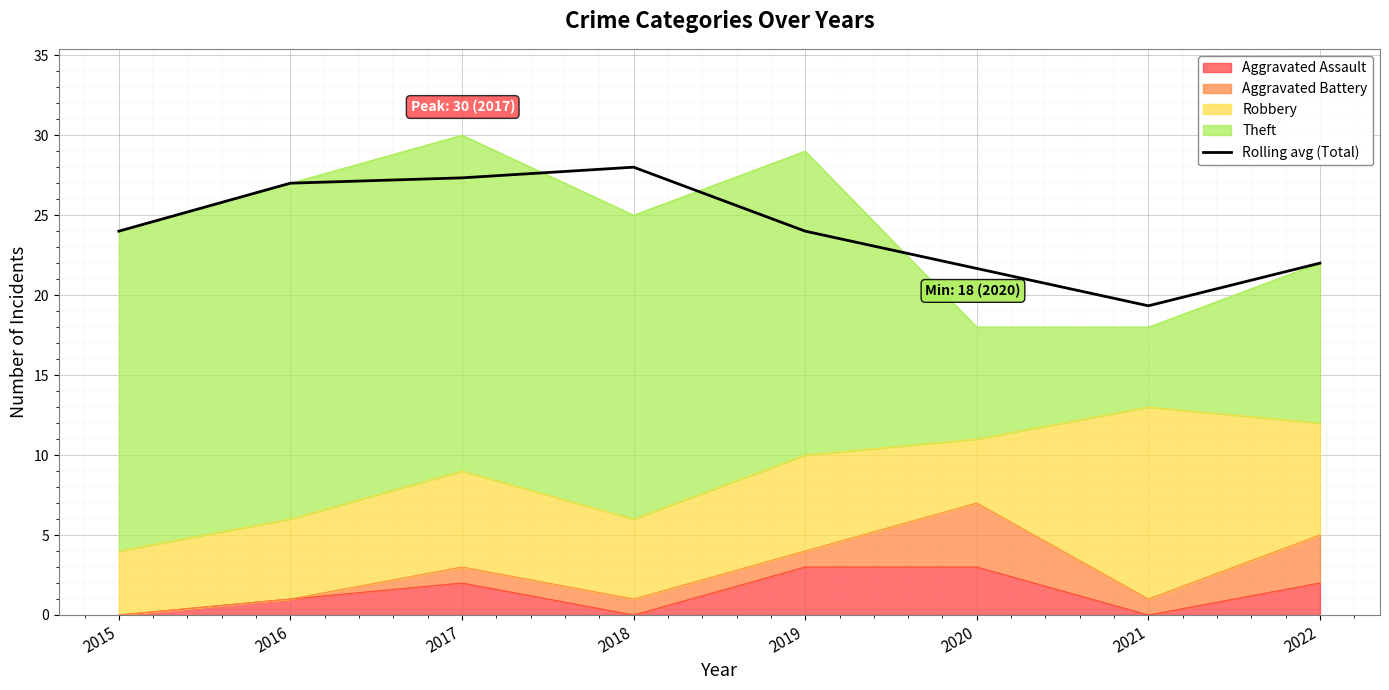

How many values are below 24?

3